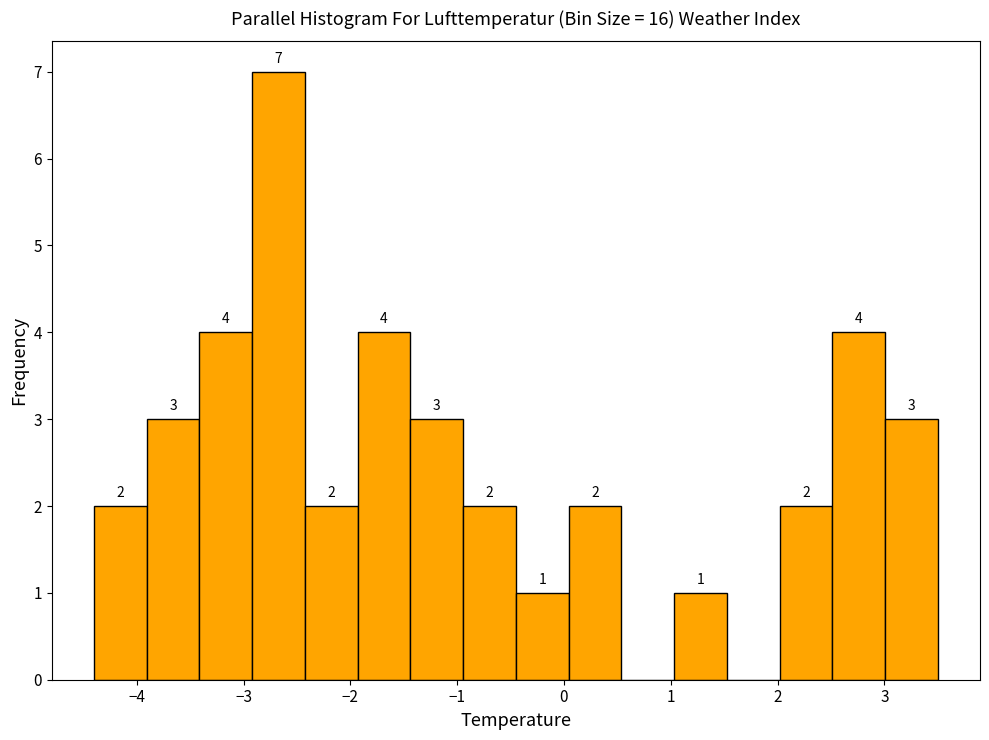

Which range on the x-axis has the tallest bar?

-2.9 to -2.4